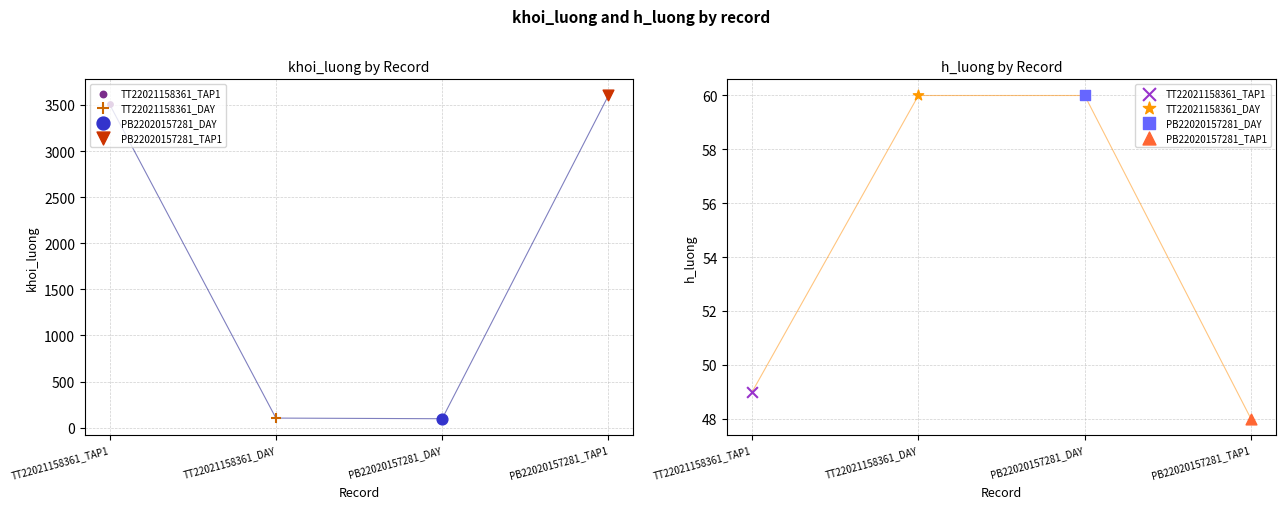

Is the value of h_luong at PB22020157281_TAP1 greater than the value of khoi_luong at PB22020157281_TAP1?

No